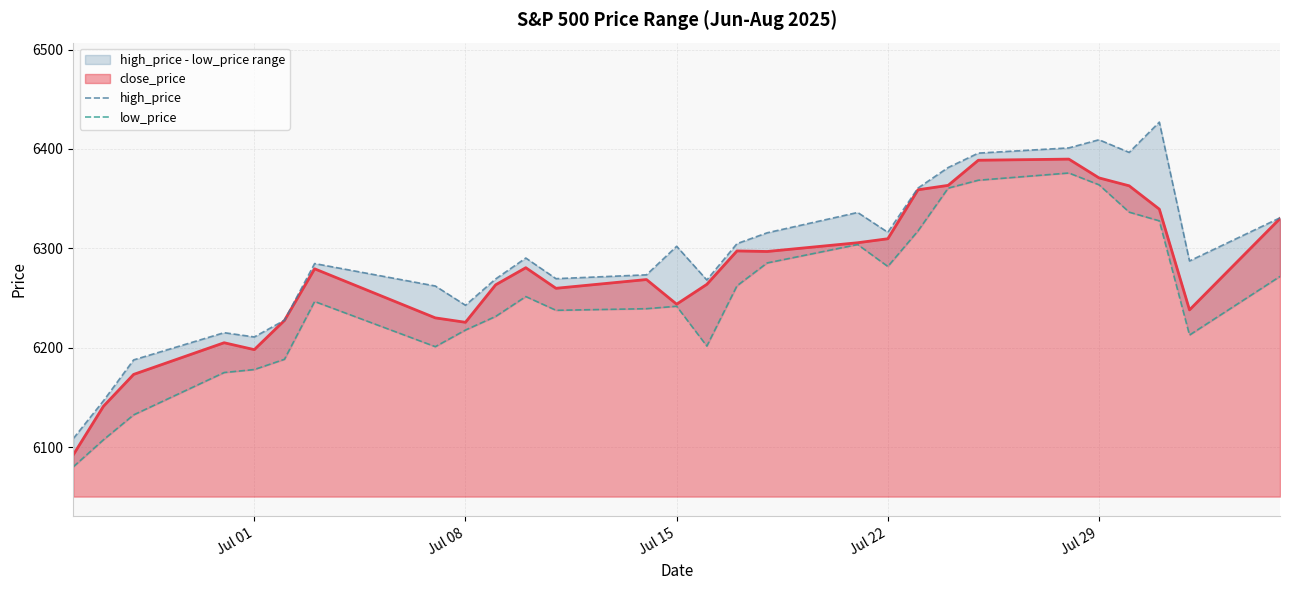

What is the maximum value for close_price?

6389.8